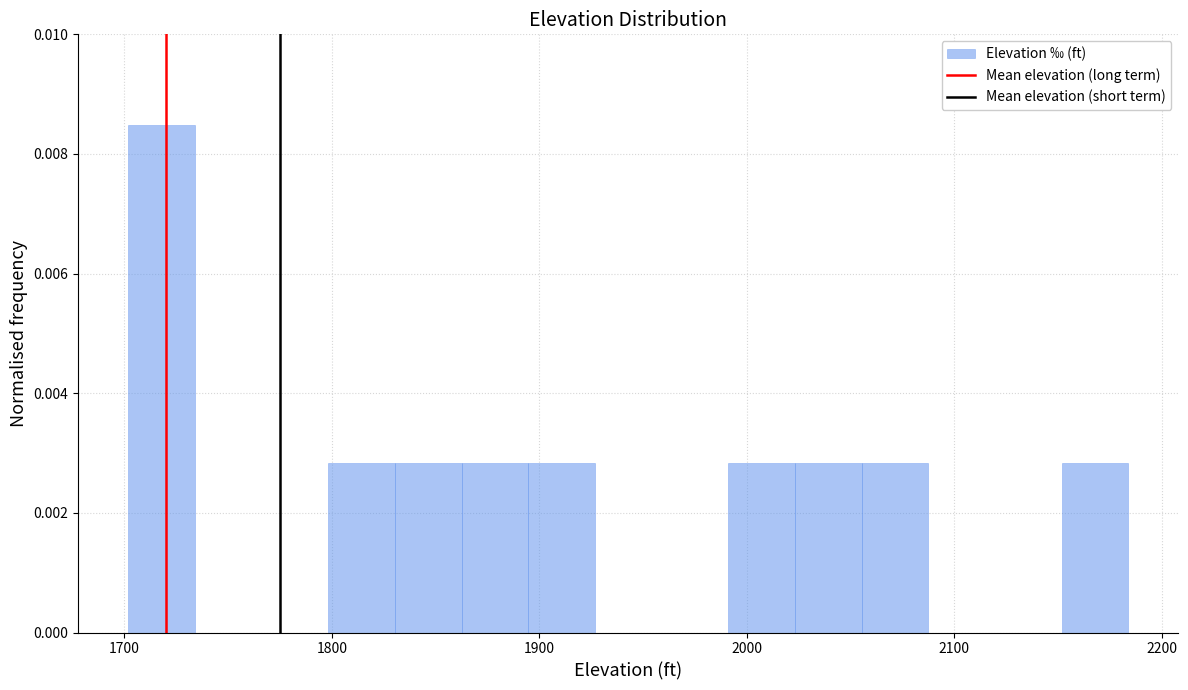

Around what value on the x-axis is the tallest bar? Give the approximate position of its centre, as read against the axis.

1720